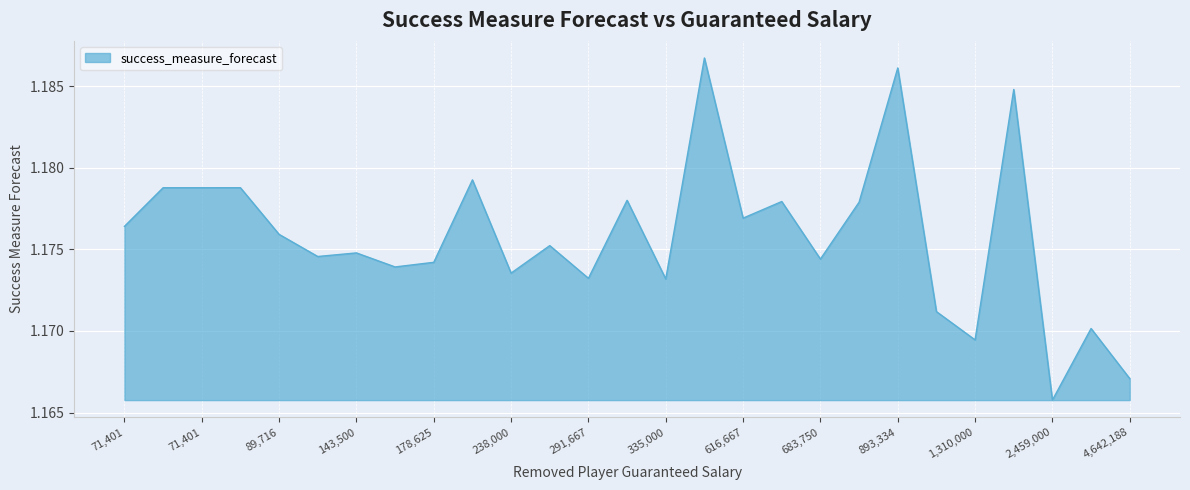

True or false: the data has more than 2 interior local peaks.

True